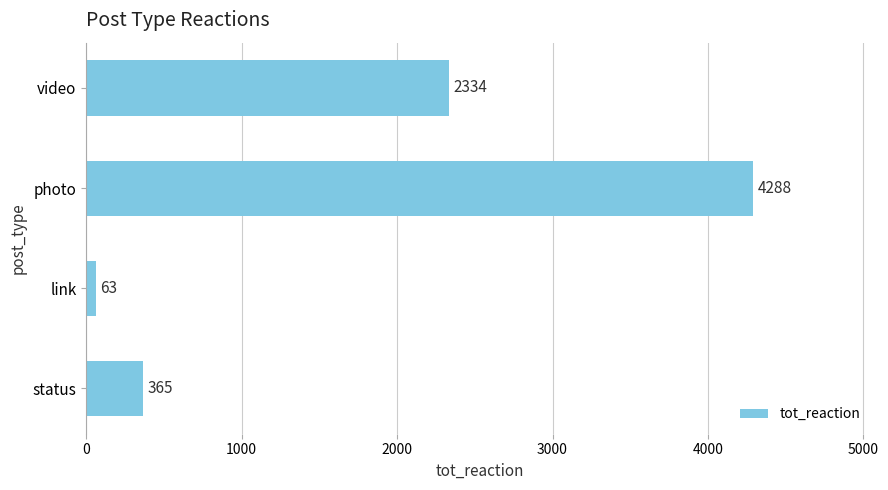

True or false: the data shows 365 at status.

True